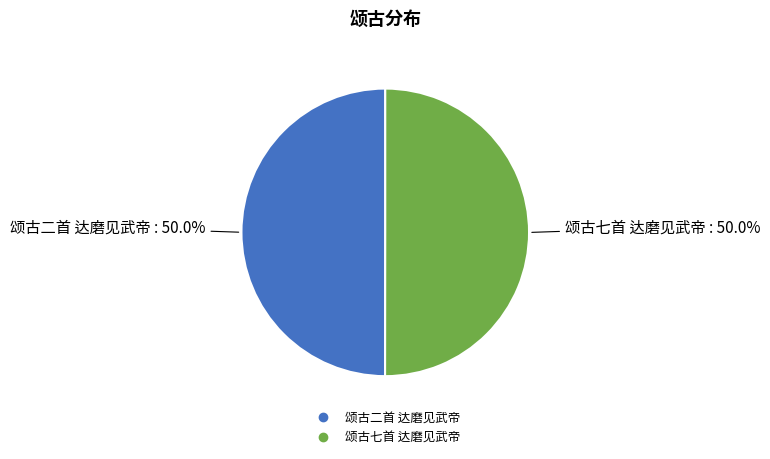

To the nearest percent, what percentage of the pie is 颂古二首 达磨见武帝?

50%